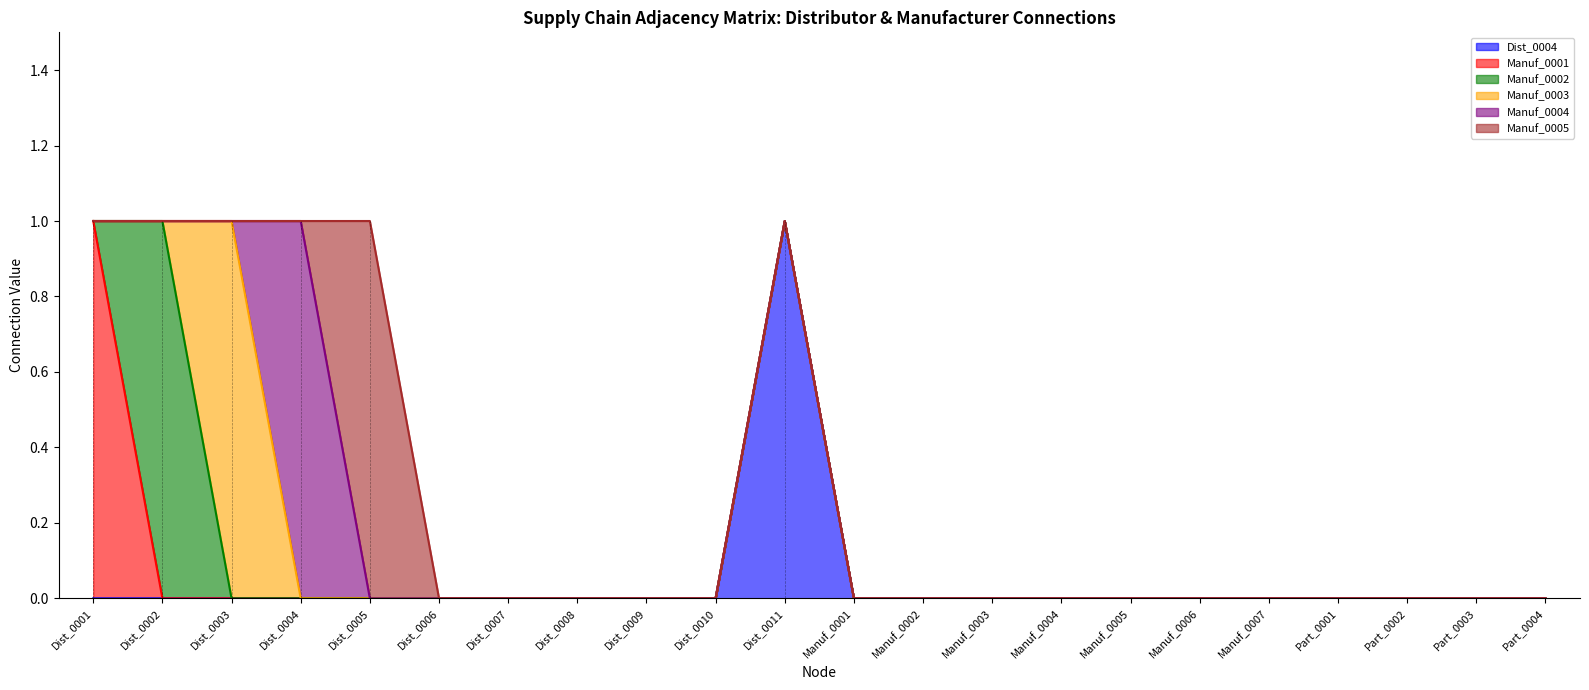

Count the number of data series in this chart.

6